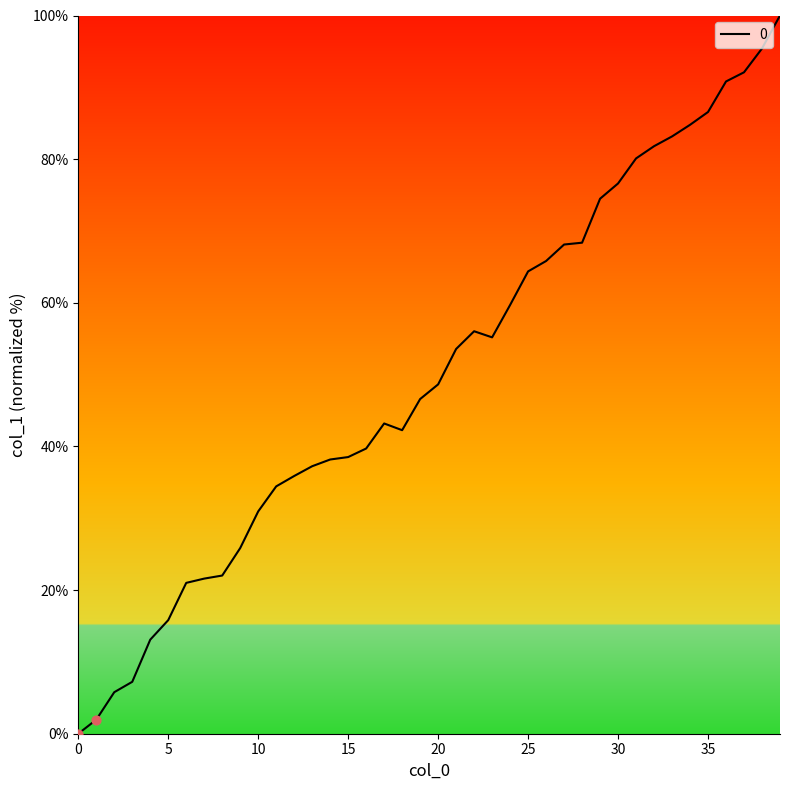

What is the maximum value shown in the chart?

100.0